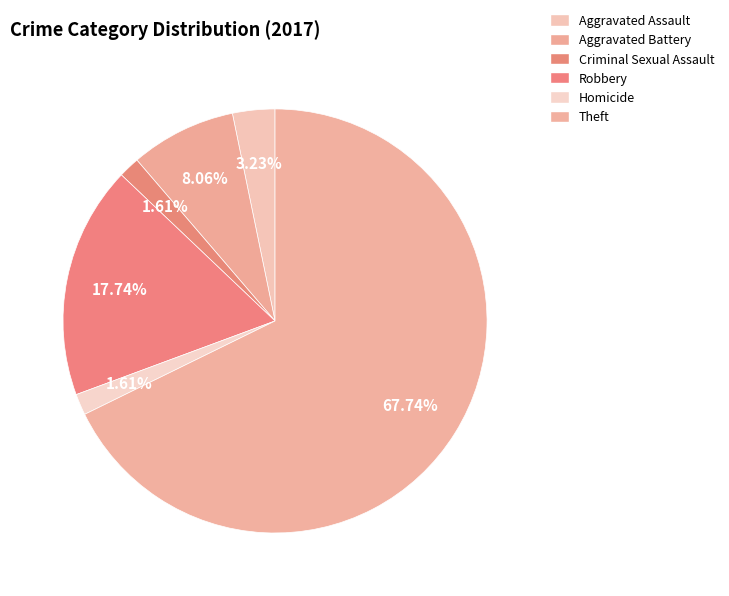

Which category has the smallest portion of the pie?

Criminal Sexual Assault